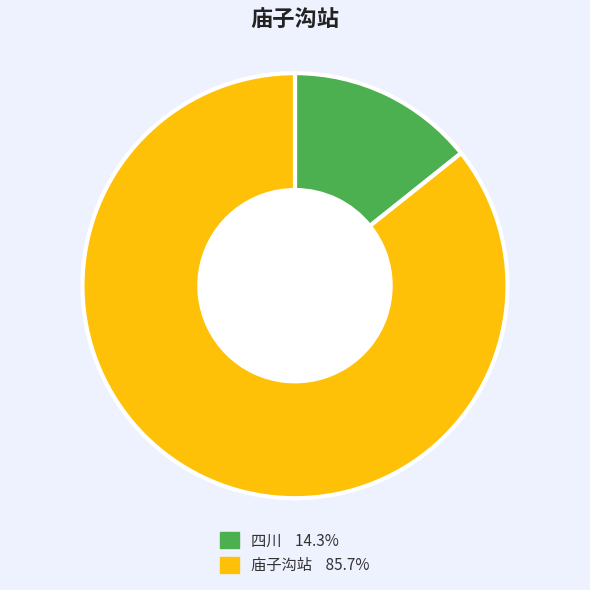

Which slice is the smallest?

四川